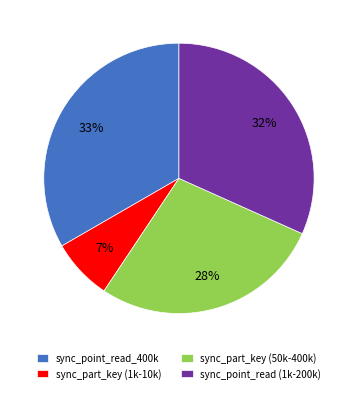

Count the number of slices in the pie.

4